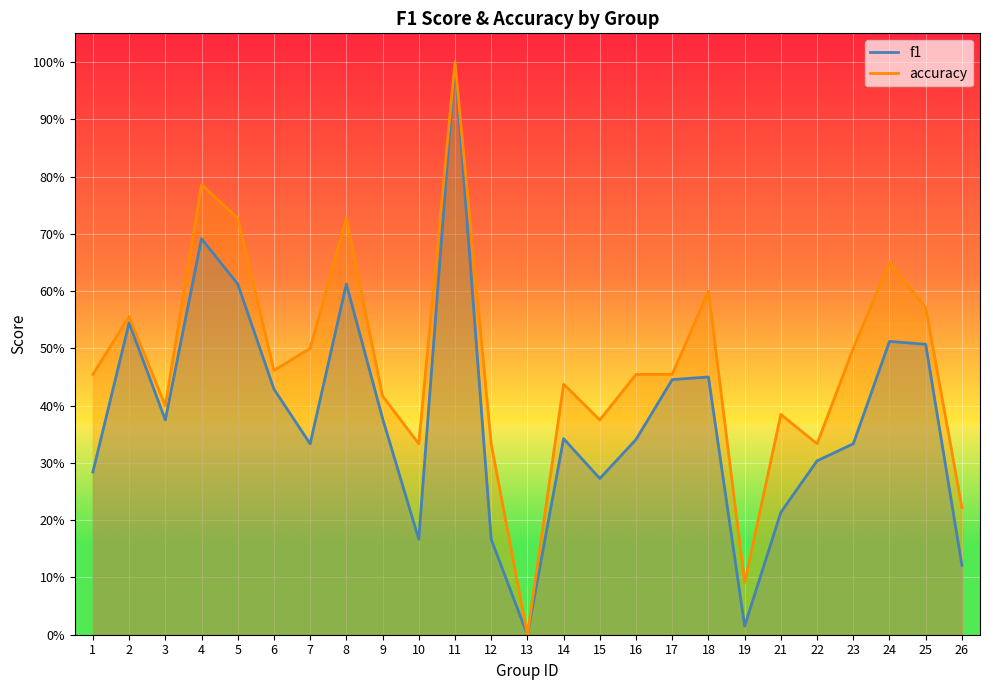

Which label corresponds to the largest value in the chart?

11